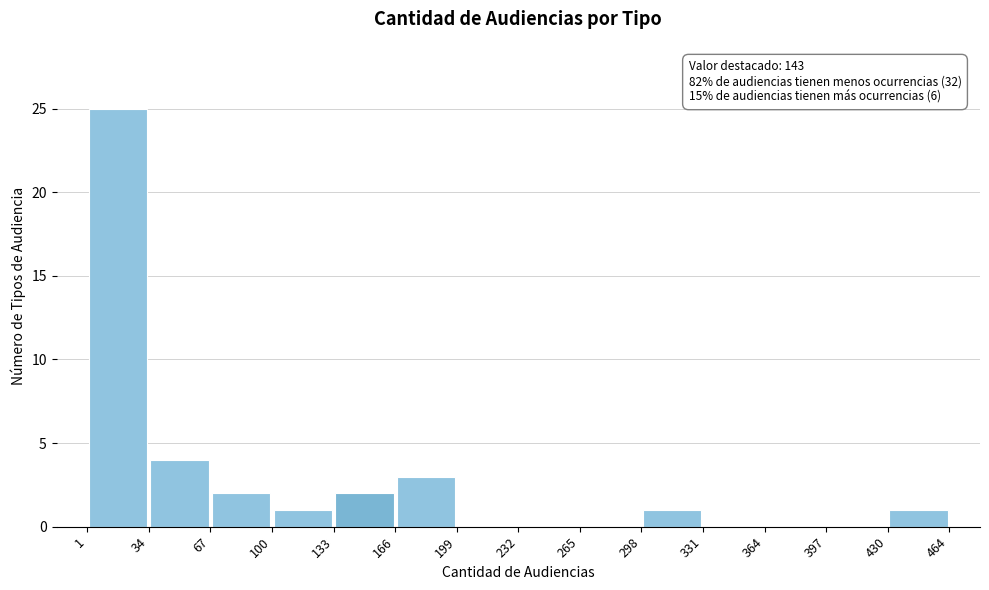

Over which range of the x-axis is the bar tallest?

1 to 34